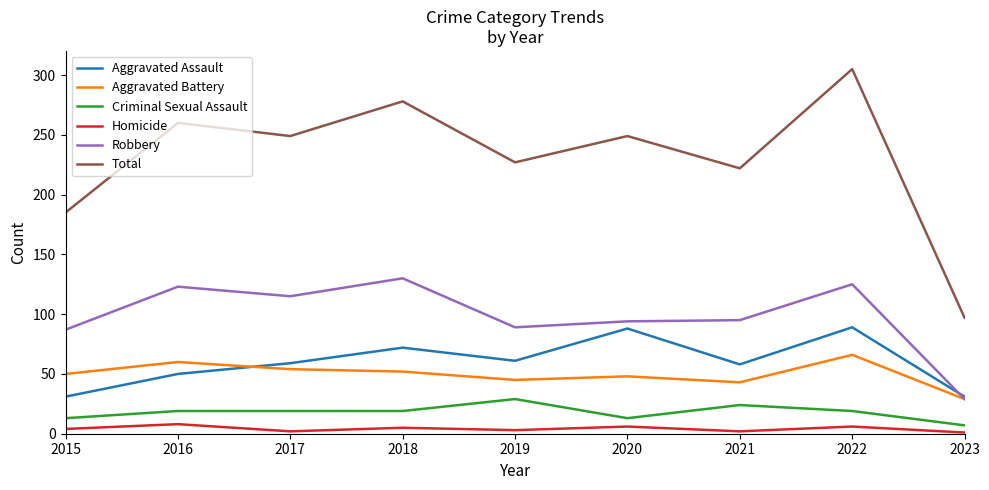

At which label is Robbery closest to 79?

2015